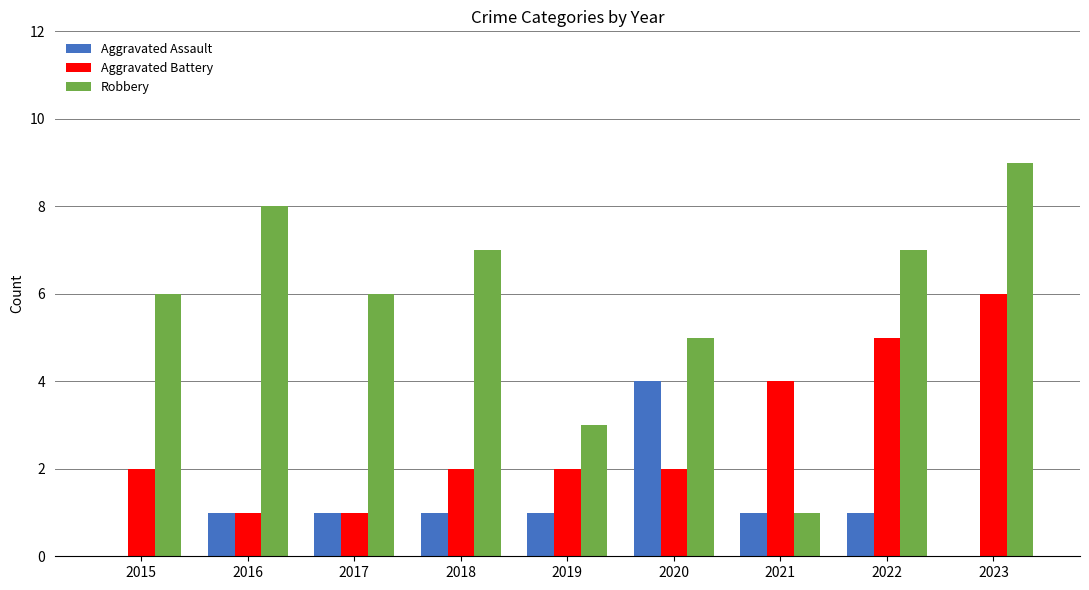

Which series changed the most between 2015 and 2022?

Aggravated Battery